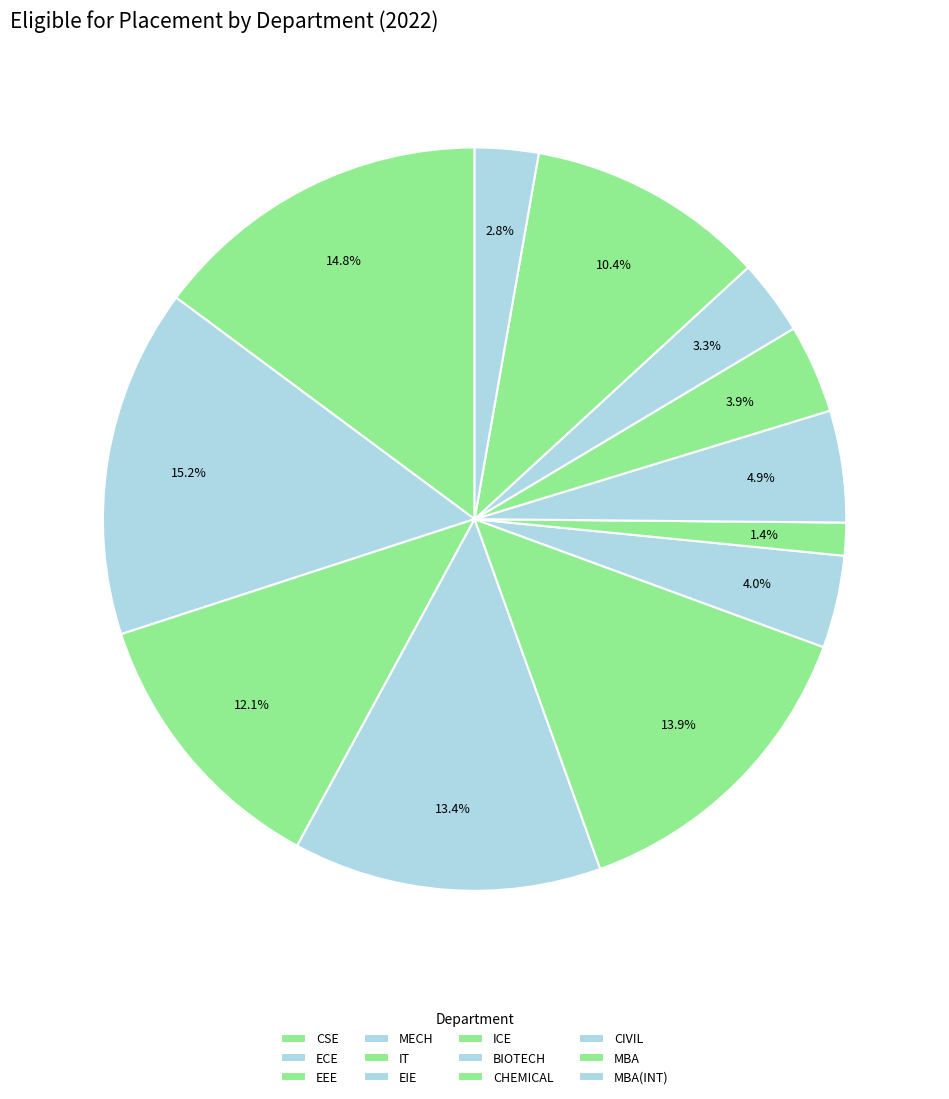

To the nearest percent, what is the difference between the MBA and IT slice percentages?

4%